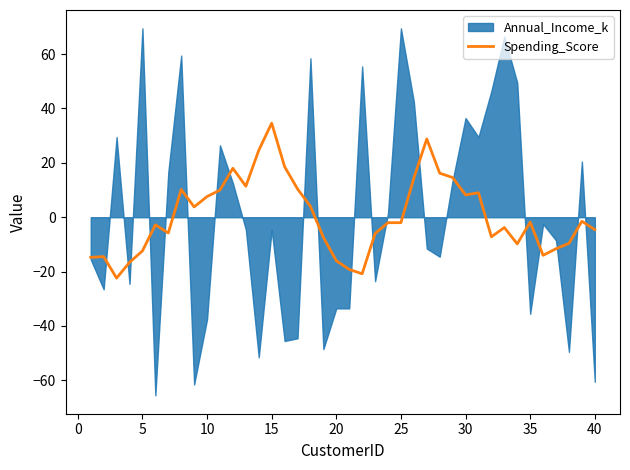

How many points are higher than both their immediate neighbors (excluding endpoints)?

10